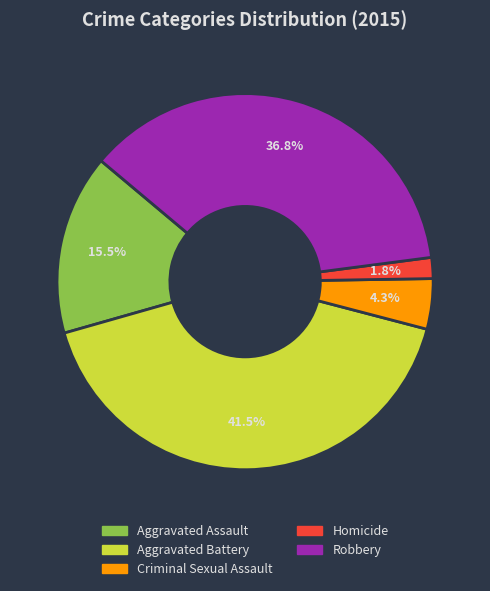

To the nearest percent, what percentage of the pie is Robbery?

37%